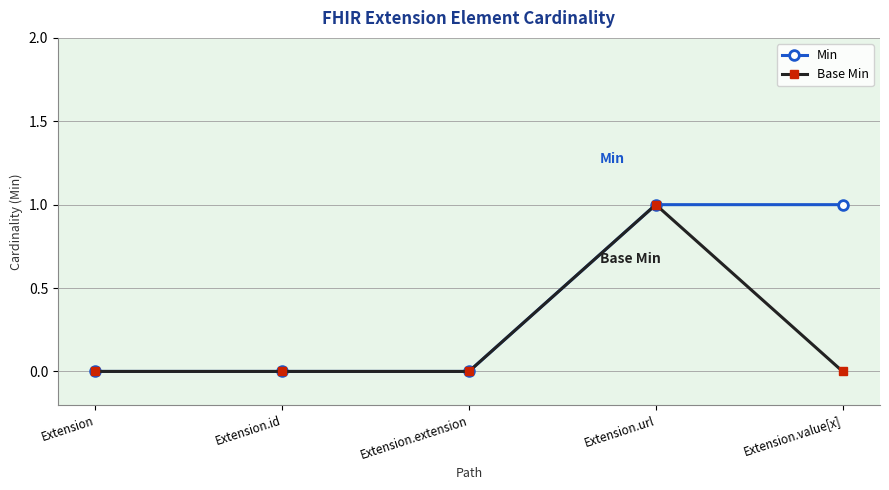

Is it true that Min equals 0 at Extension.id?

True